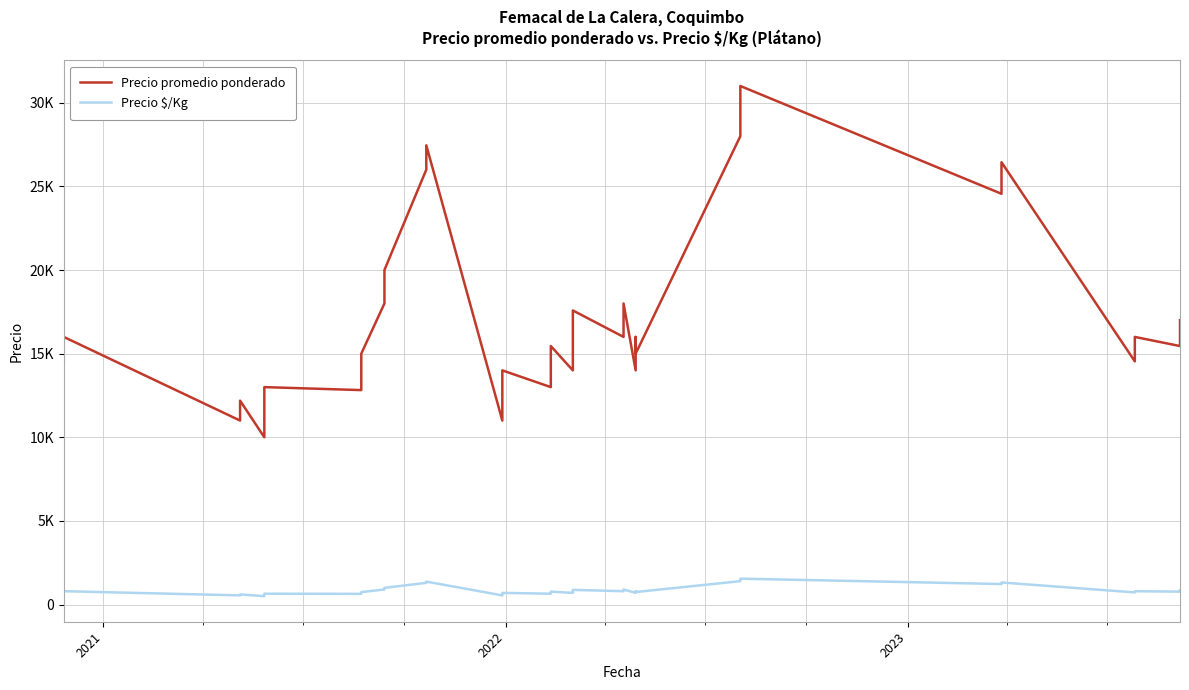

What is the difference between the maximum and minimum values in the Precio $/Kg series?

1050